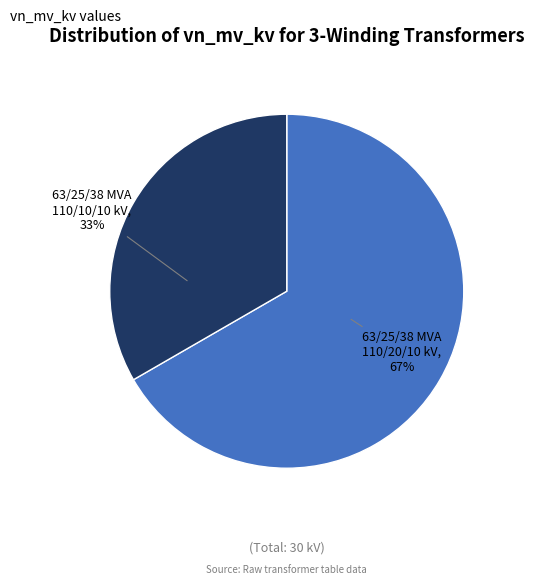

The 63/25/38 MVA 110/10/10 kV slice represents 28% of the pie. True or false?

False